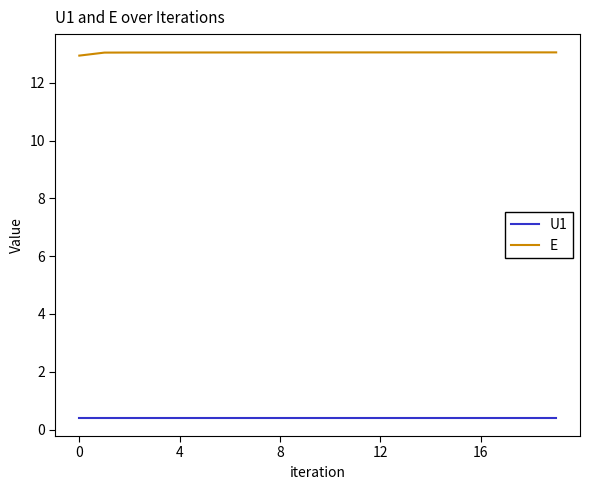

Rank the series by their maximum value, from lowest to highest.

U1, E